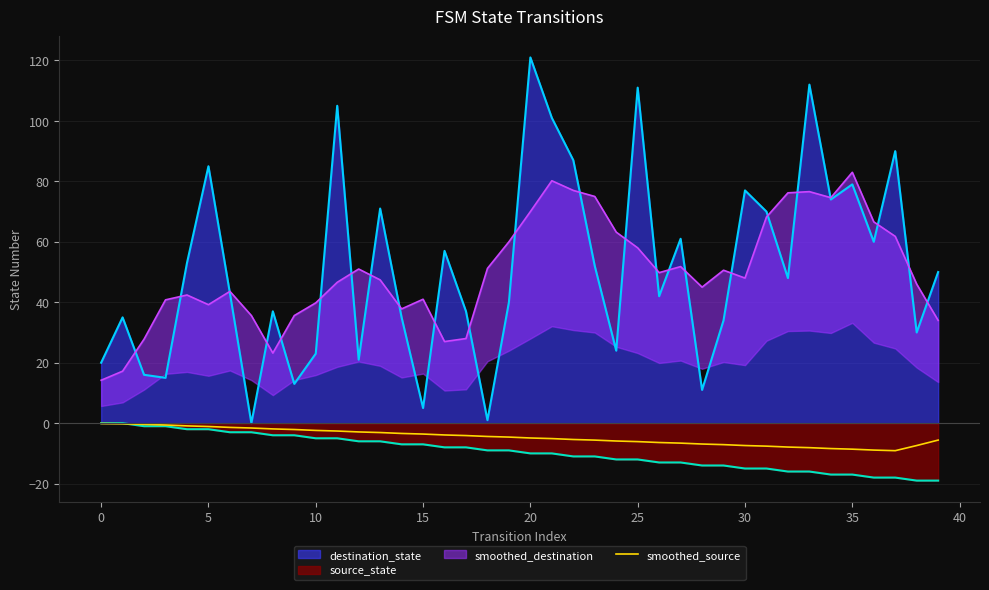

The value at 29 is -7.1. True or false?

True